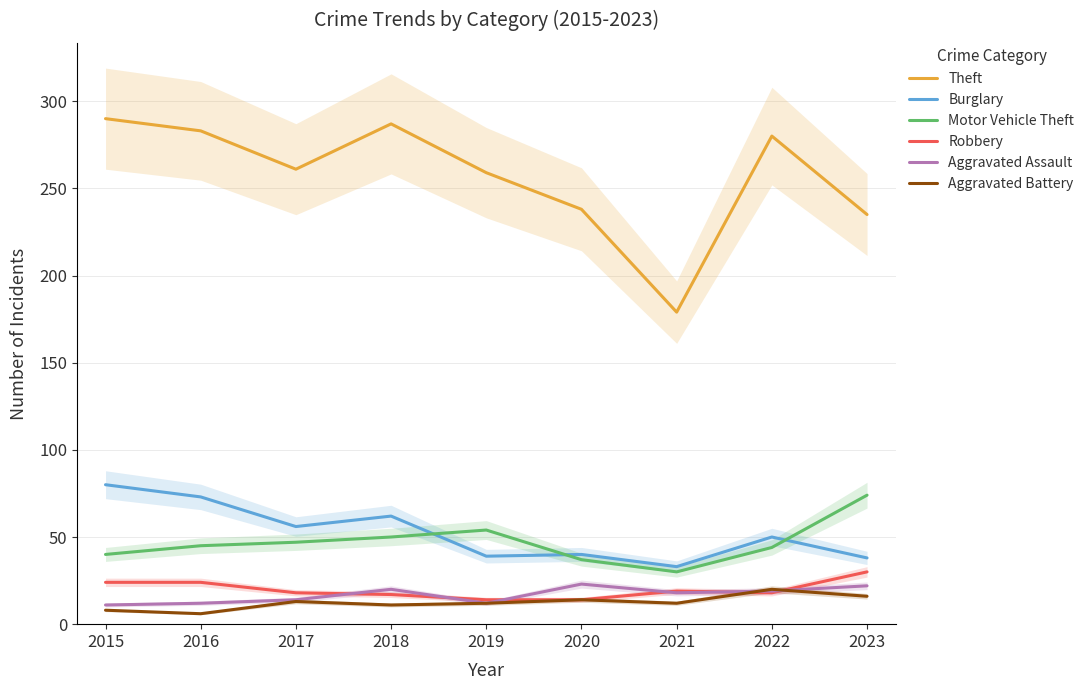

At how many categories does at least one series exceed 278?

4